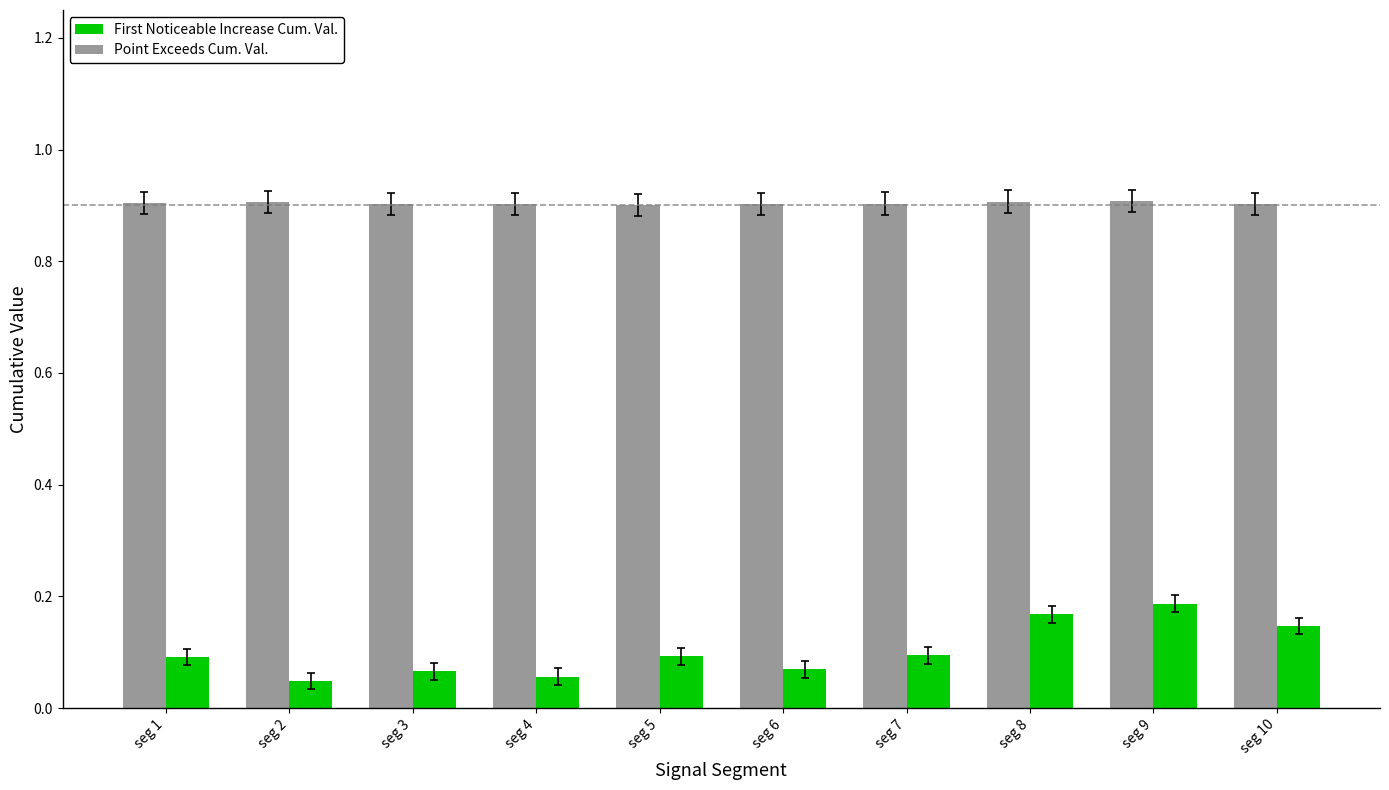

What is the minimum value for First_Noticeable_Increase_Cumulative_Value?

0.1